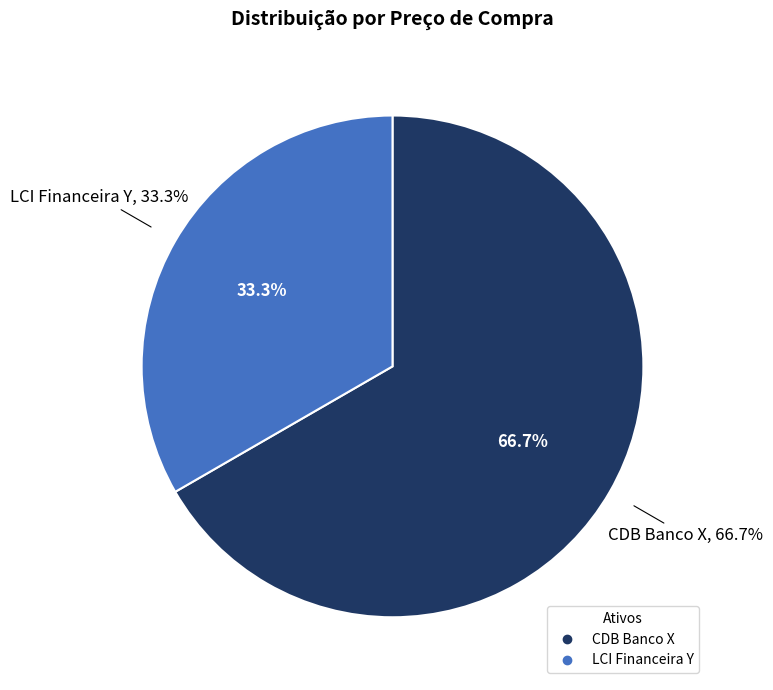

What percentage is NOT represented by LCI Financeira Y?

66.7%